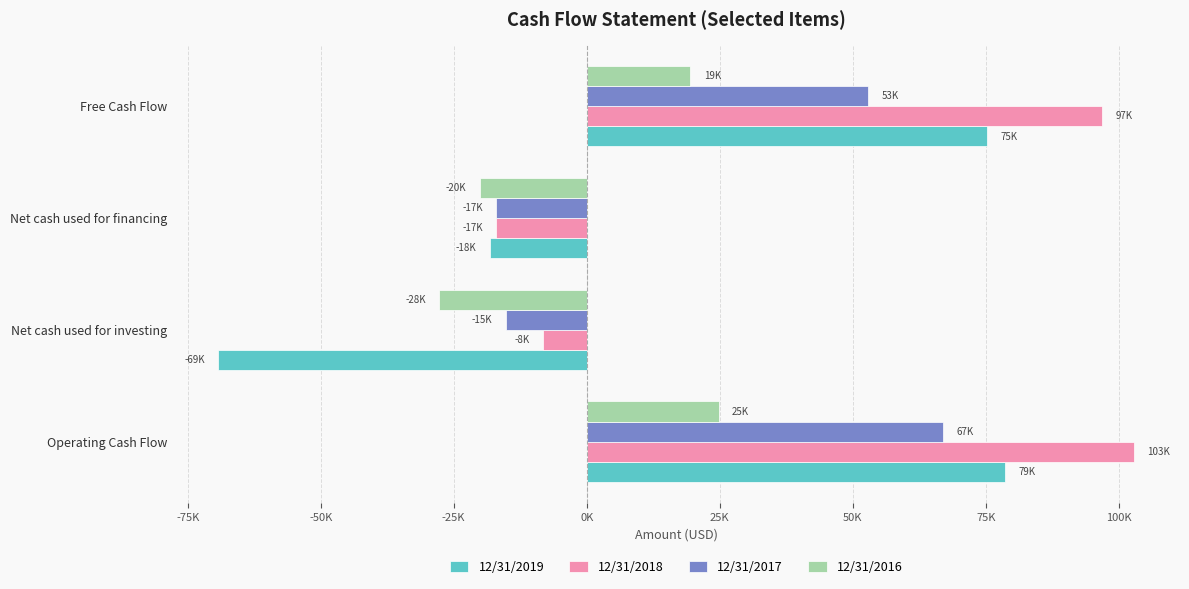

Where is 12/31/2018 nearest to the value 42957?

Net cash used for investing